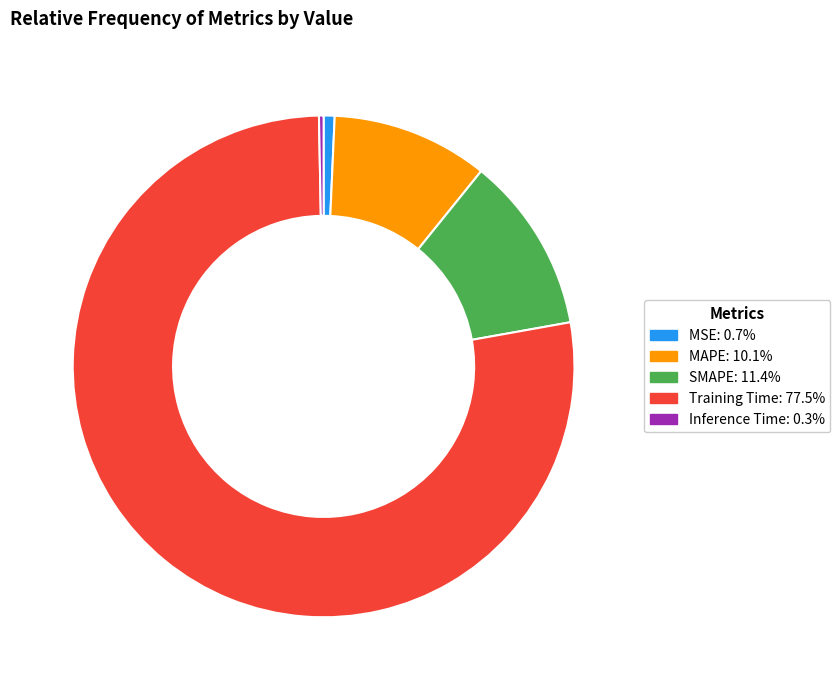

Does Training Time: 77.5% account for over 50% of the chart?

Yes